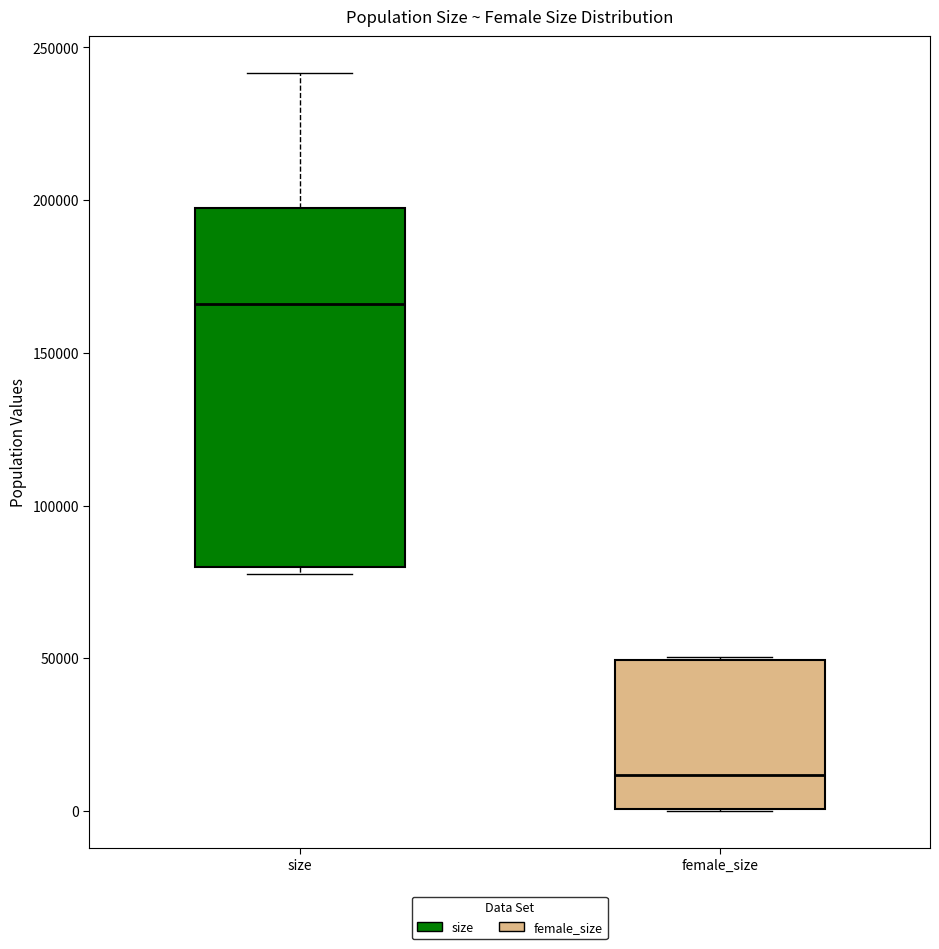

Which box has the highest median line?

size